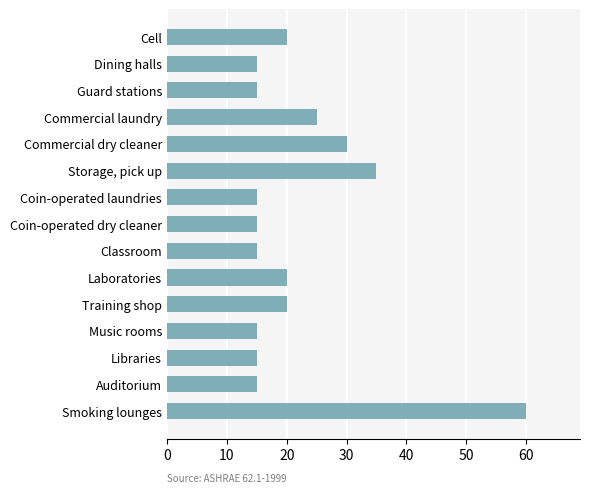

What is the change in value from Dining halls to Training shop?

+5